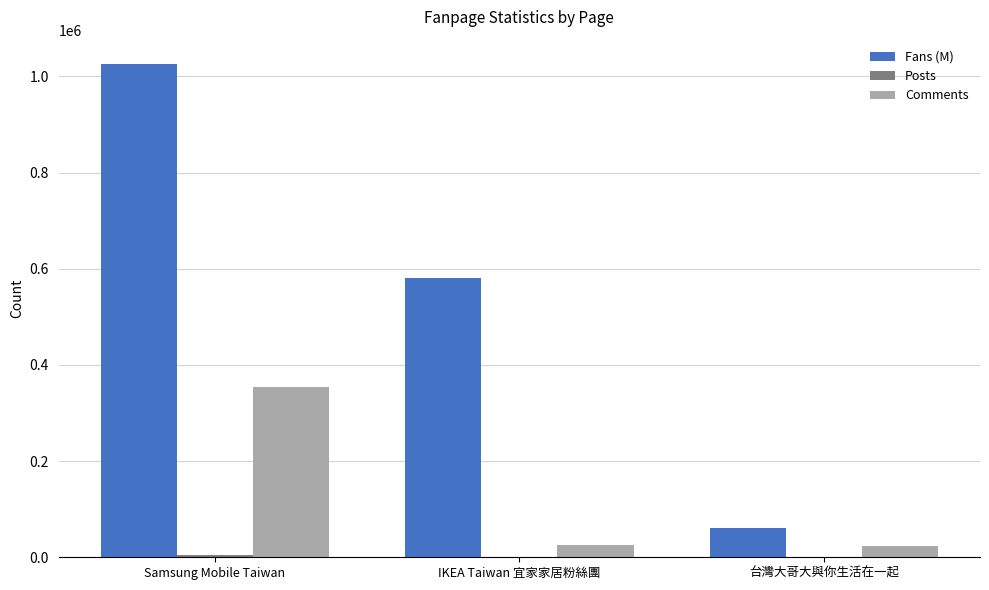

Which series changed the most between Samsung Mobile Taiwan and 台灣大哥大與你生活在一起?

Fans (M)